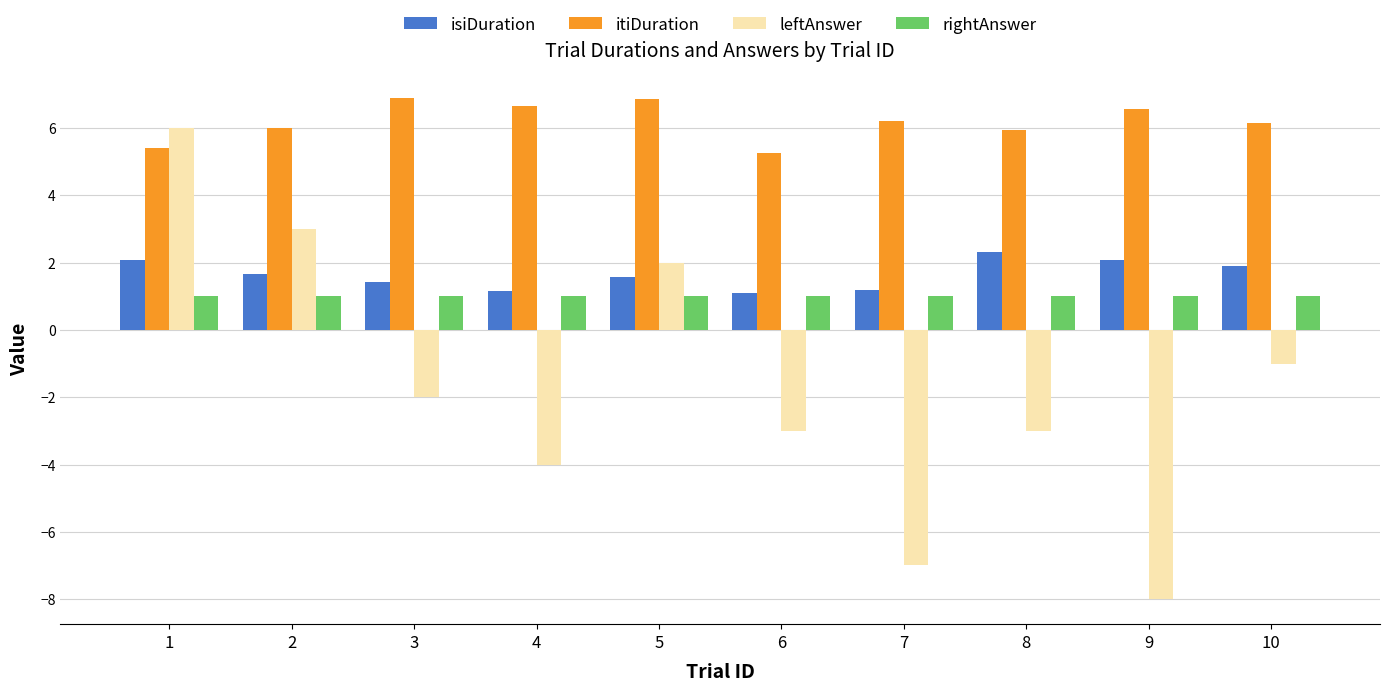

What is the approximate value of rightAnswer at 7?

1.0